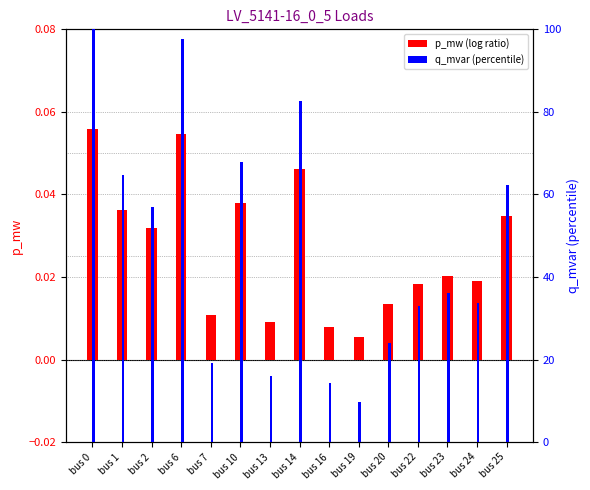

Reading left to right, list all the values displayed in this chart.

p_mw: 0.1	0.0	0.0	0.1	0.0	0.0	0.0	0.0	0.0	0.0	0.0	0.0	0.0	0.0	0.0
q_mvar: 100.0	64.7	57.0	97.7	19.2	67.9	16.1	82.6	14.3	9.8	23.9	32.9	36.2	33.8	62.3